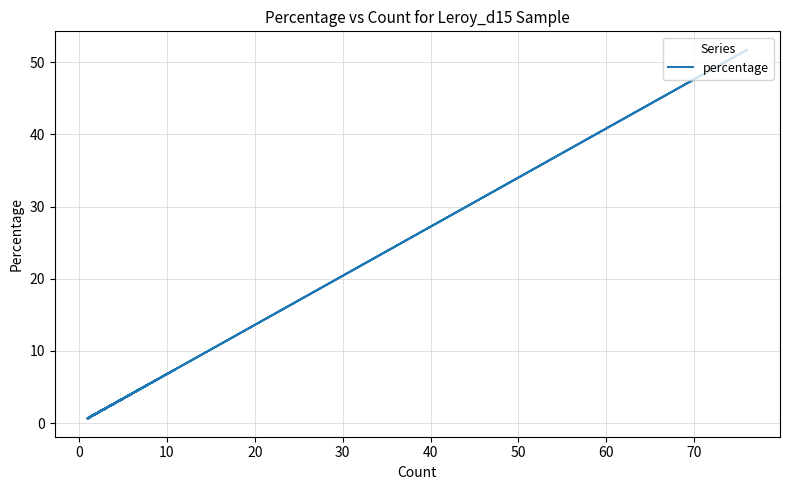

How many interior local peaks (higher than both neighbors) does the data have?

7